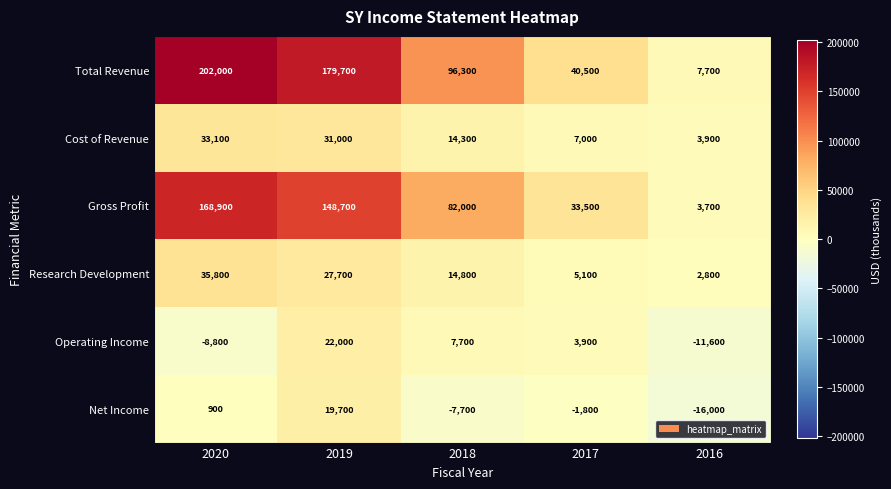

Which label corresponds to the smallest value in the chart?

2016